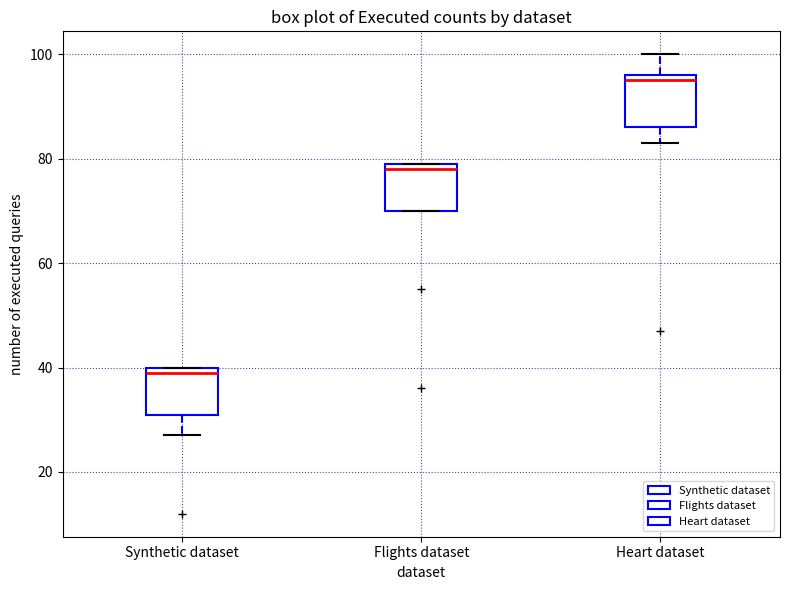

Which box's median line is the highest?

Heart dataset